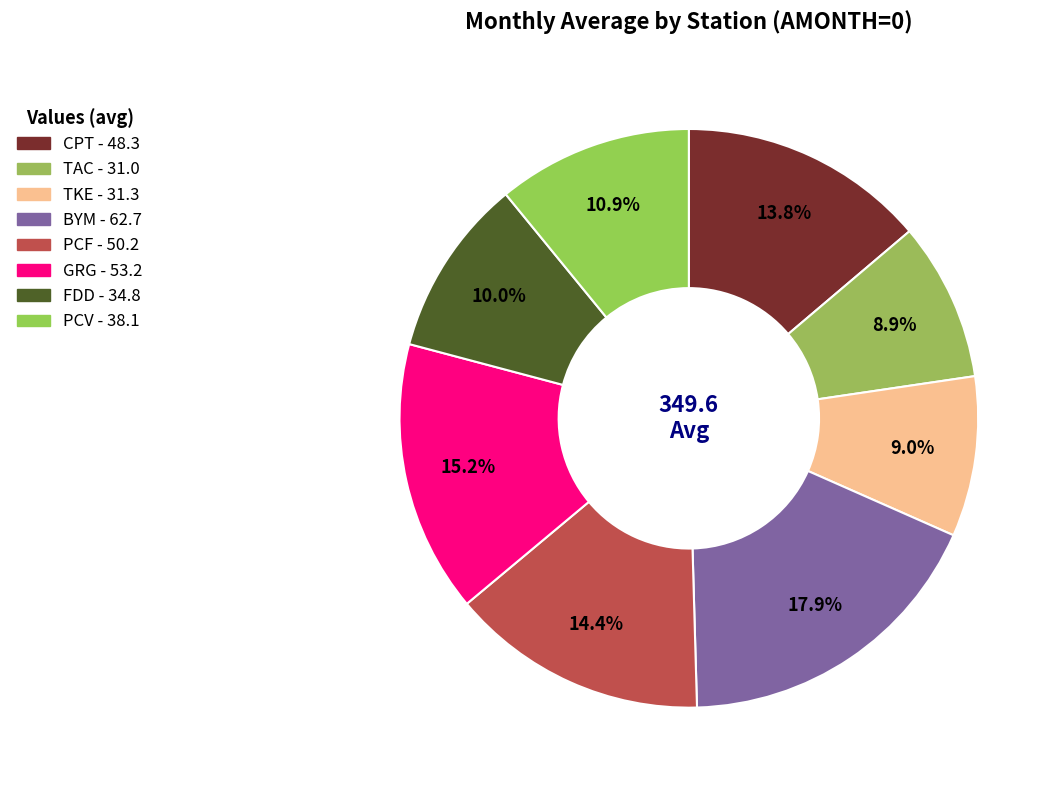

To the nearest percent, what is the combined percentage of CPT and TAC?

23%